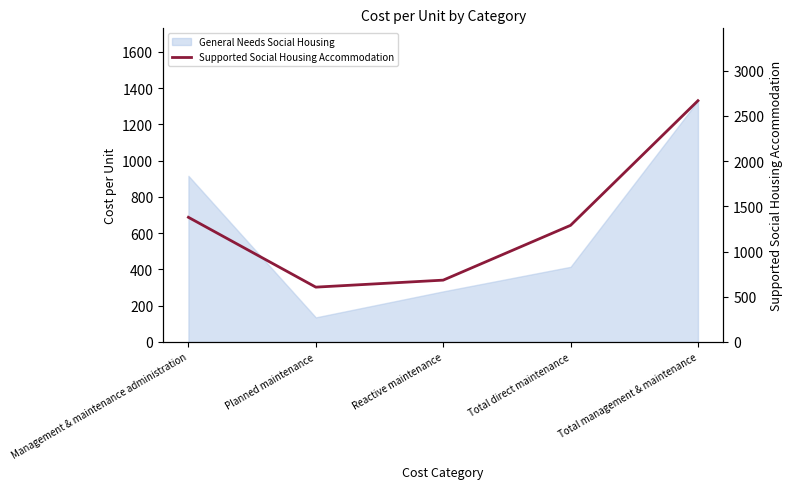

Between Planned maintenance and Reactive maintenance, which is larger?

Reactive maintenance